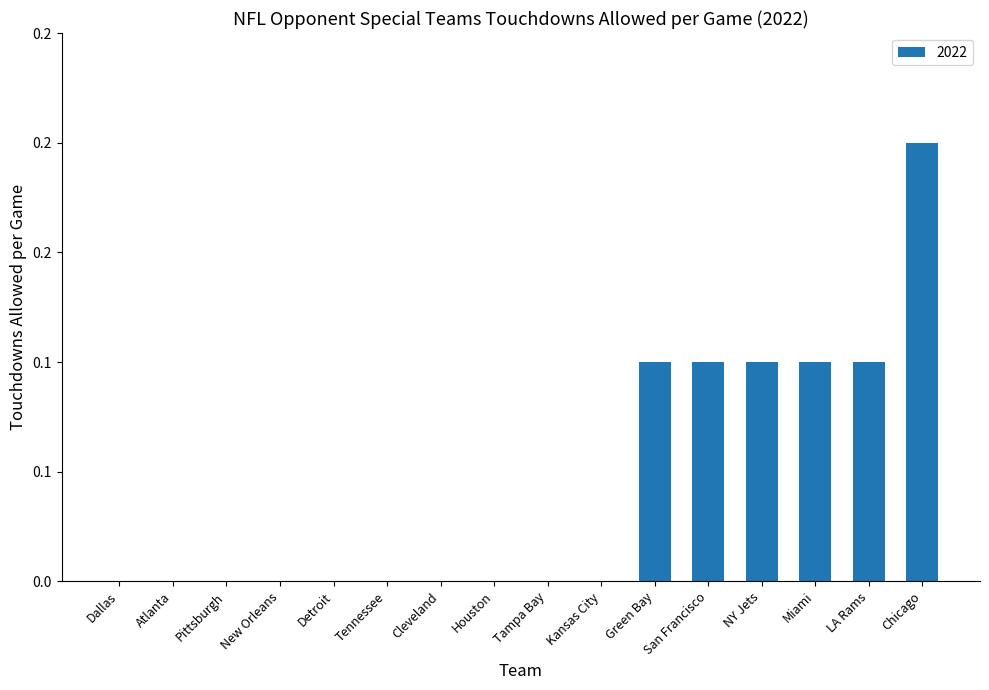

List the labels in order of value, smallest first.

Dallas, Atlanta, Pittsburgh, New Orleans, Detroit, Tennessee, Cleveland, Houston, Tampa Bay, Kansas City, Green Bay, San Francisco, NY Jets, Miami, LA Rams, Chicago